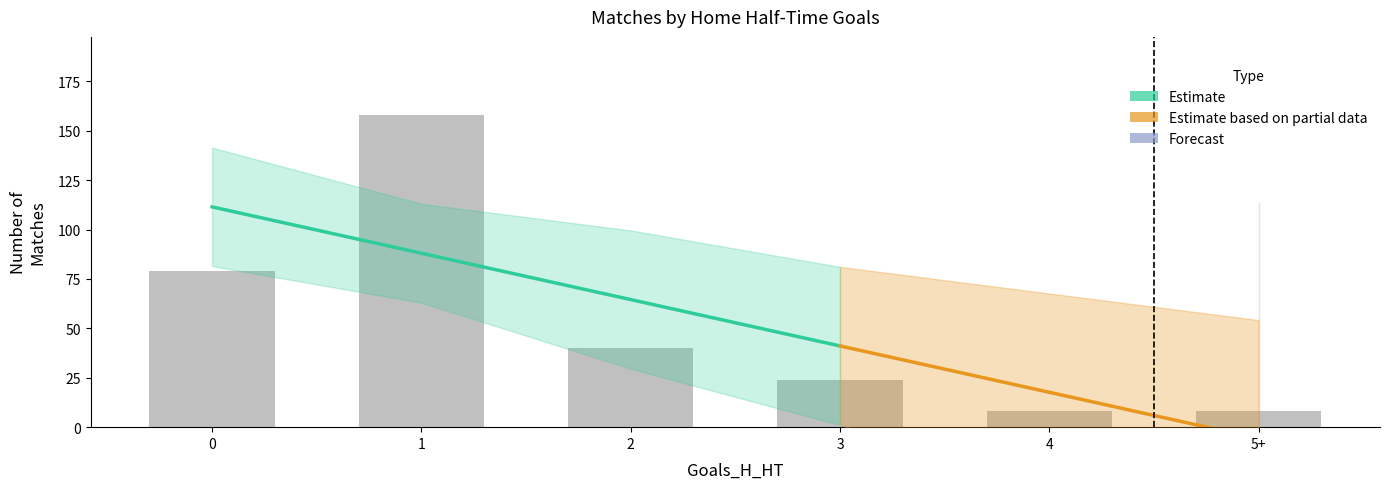

At which label does Count reach its minimum?

5+